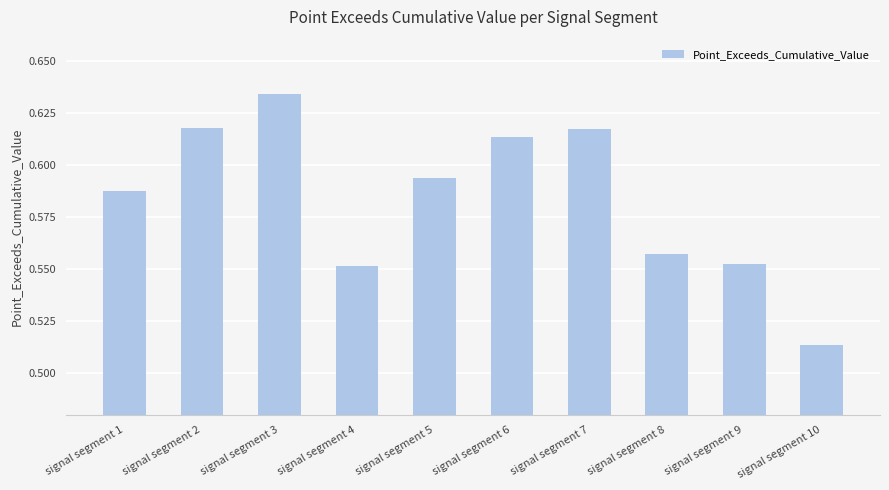

Which has a higher value, signal segment 4 or signal segment 1?

signal segment 1